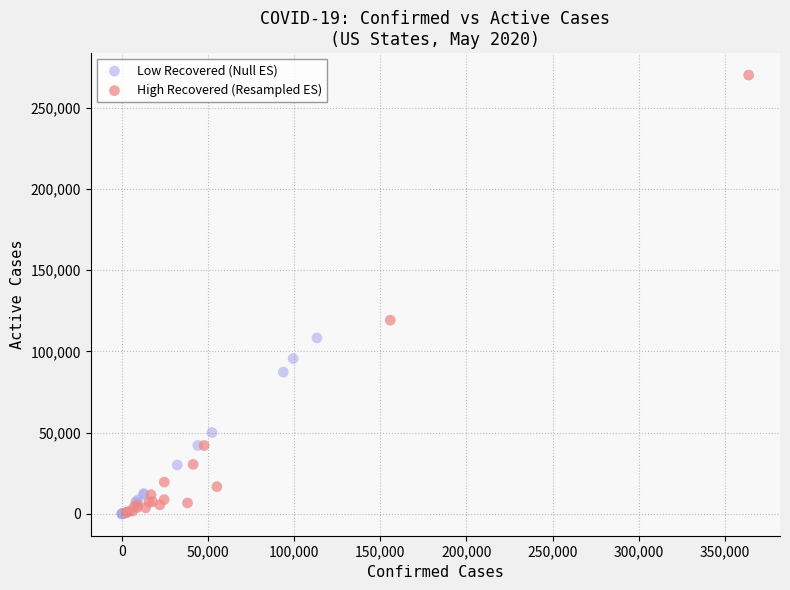

Which series contains the highest Y value?

High Recovered (Resampled ES)